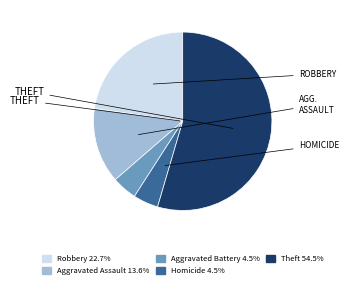

Does any single category account for the majority?

Yes